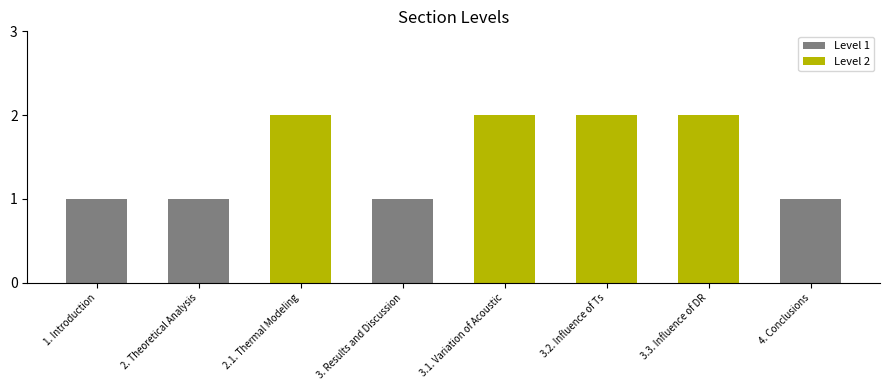

Are the bars grouped side by side (vs. stacked)?

No